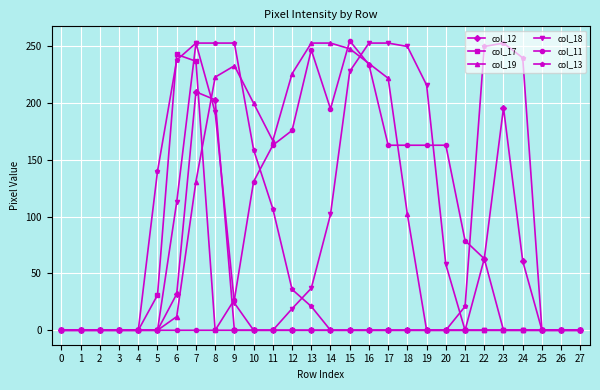

The value of col_17 at 16 is 0. True or false?

True